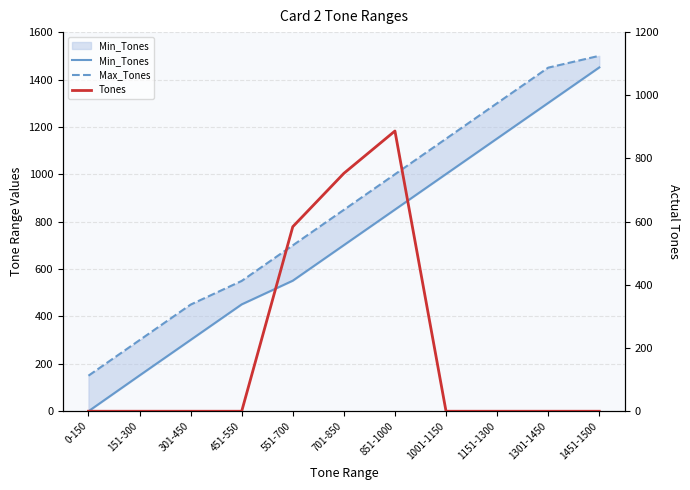

What is the lowest value of the Max_Tones series?

150